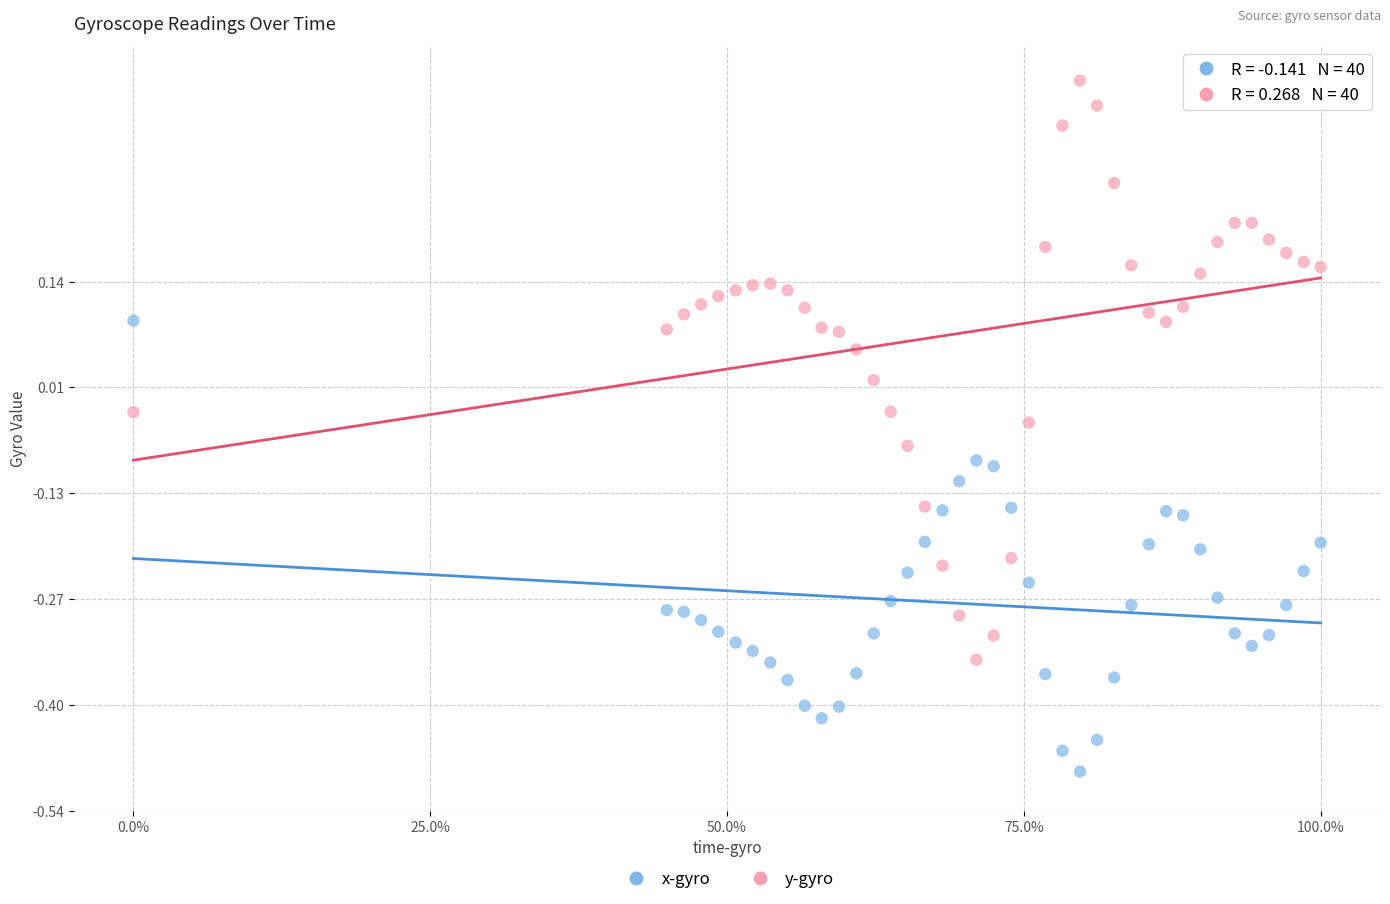

Across all data points, what is the range of Y values (max minus min)?

0.9